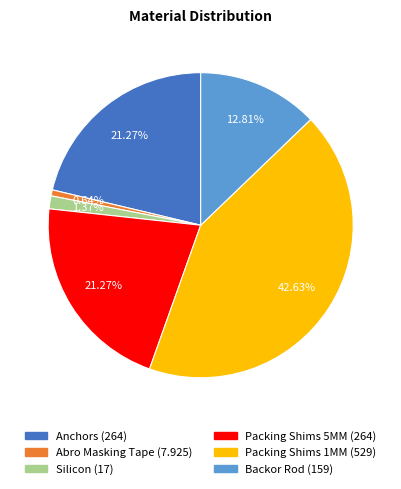

How much of the chart is everything except Packing Shims 1MM?

57.4%